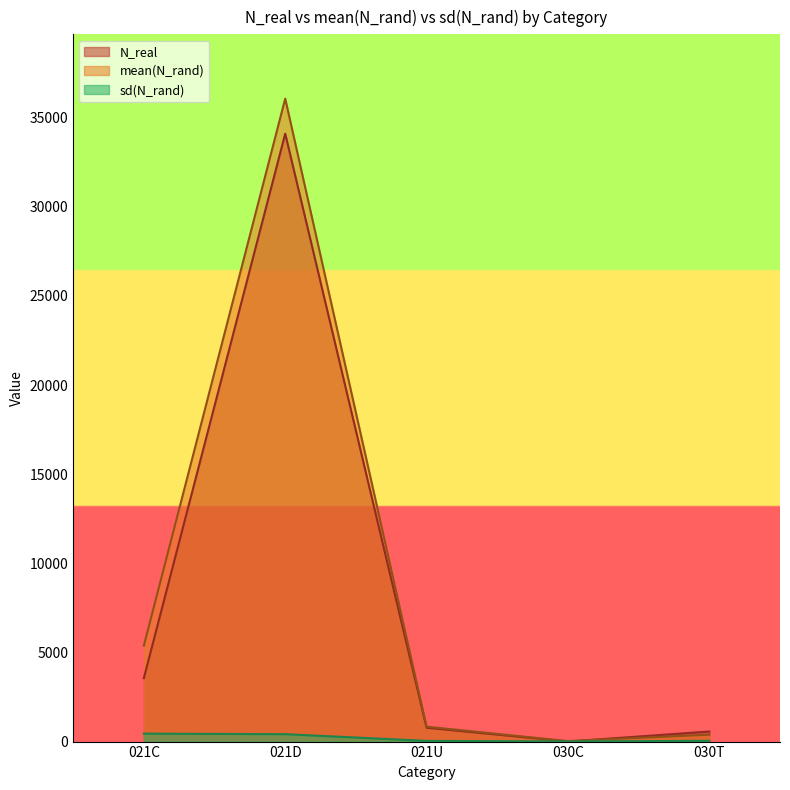

What is the sum of all N_real values?

39015.0